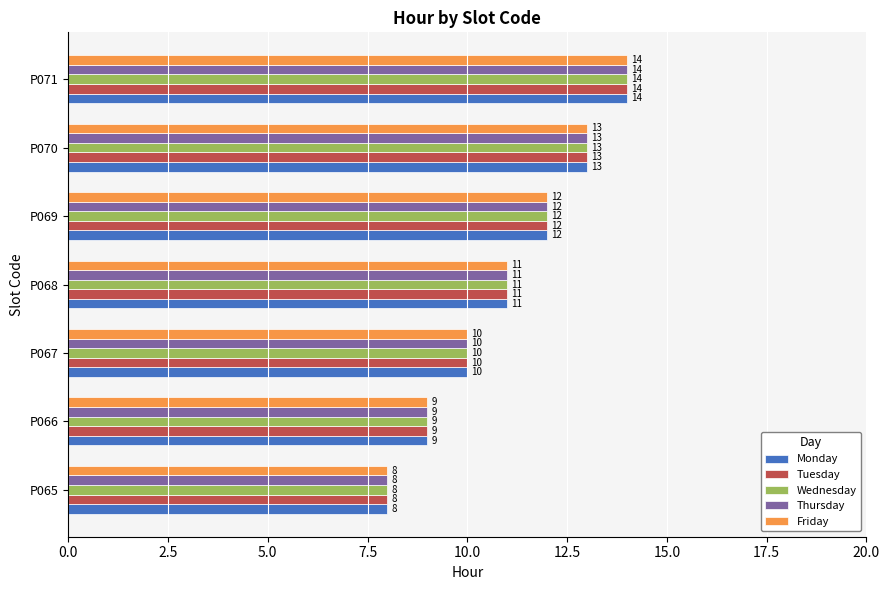

Where is Wednesday nearest to the value 11?

P068